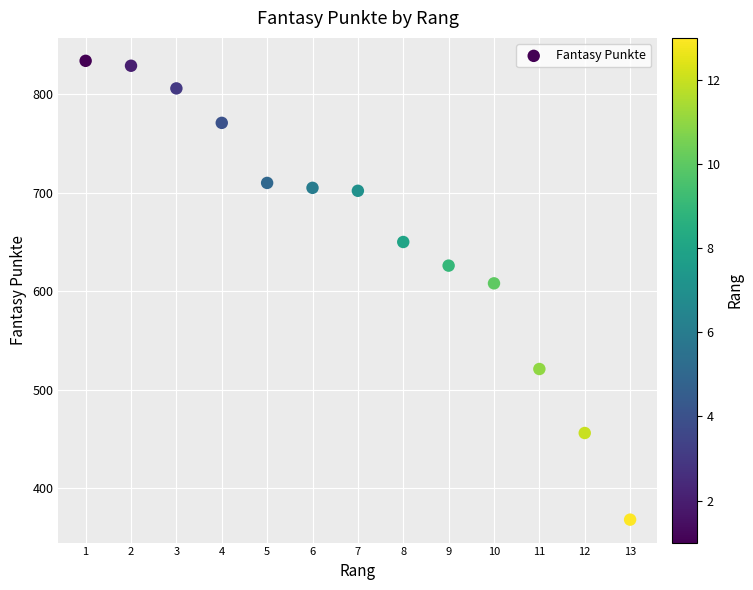

What Y value in the scatter plot is closest to 601?

608